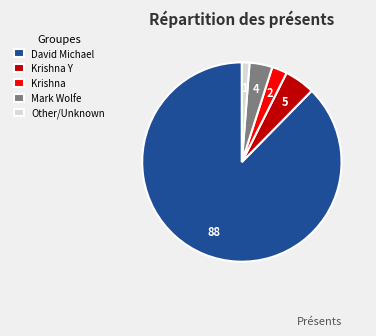

Is it true that Other/Unknown is 11% of the pie?

False